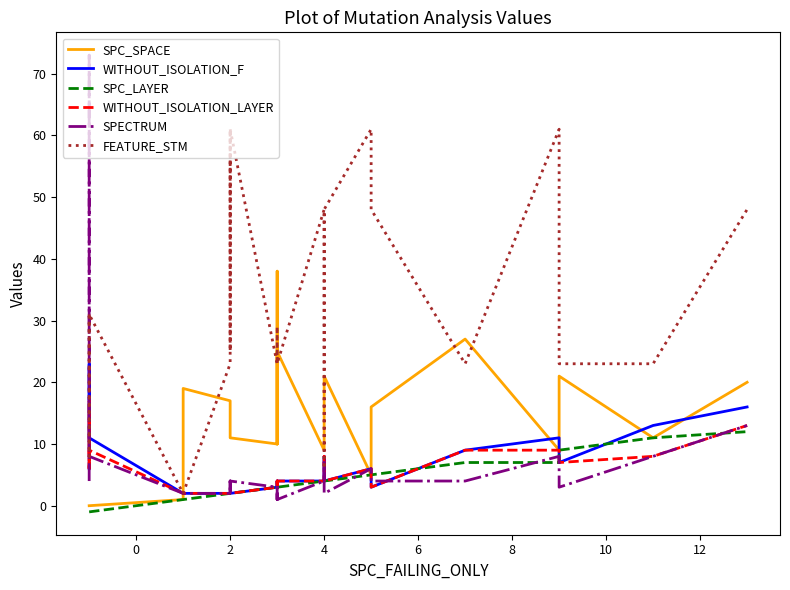

What are all the series names shown in the legend?

SPC_SPACE, WITHOUT_ISOLATION_F, SPC_LAYER, WITHOUT_ISOLATION_LAYER, SPECTRUM, FEATURE_STM